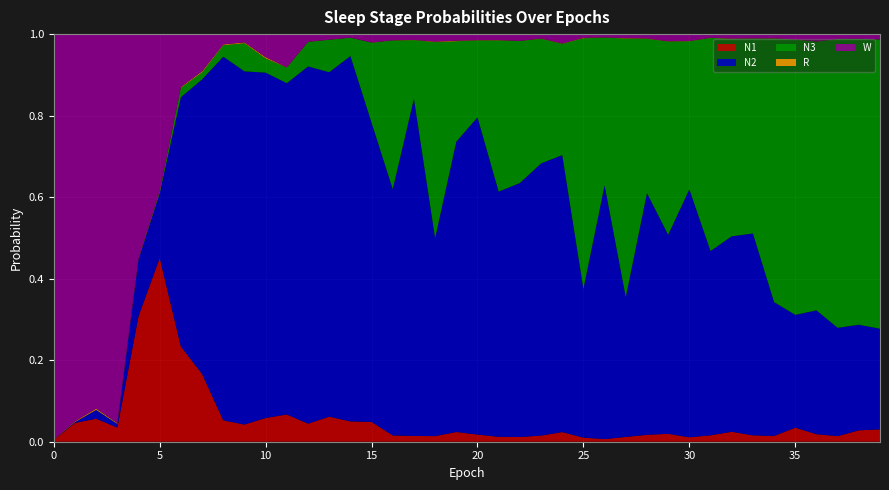

Reading right to left, extract all data points from this chart.

N1: 39=0.0	38=0.0	37=0.0	36=0.0	35=0.0	34=0.0	33=0.0	32=0.0	31=0.0	30=0.0	29=0.0	28=0.0	27=0.0	26=0.0	25=0.0	24=0.0	23=0.0	22=0.0	21=0.0	20=0.0	19=0.0	18=0.0	17=0.0	16=0.0	15=0.0	14=0.0	13=0.1	12=0.0	11=0.1	10=0.1	9=0.0	8=0.1	7=0.2	6=0.2	5=0.5	4=0.3	3=0.0	2=0.1	1=0.0	0=0.0
N2: 39=0.2	38=0.3	37=0.3	36=0.3	35=0.3	34=0.3	33=0.5	32=0.5	31=0.5	30=0.6	29=0.5	28=0.6	27=0.3	26=0.6	25=0.4	24=0.7	23=0.7	22=0.6	21=0.6	20=0.8	19=0.7	18=0.5	17=0.8	16=0.6	15=0.7	14=0.9	13=0.8	12=0.9	11=0.8	10=0.8	9=0.9	8=0.9	7=0.7	6=0.6	5=0.2	4=0.1	3=0.0	2=0.0	1=0.0	0=0.0
N3: 39=0.7	38=0.7	37=0.7	36=0.7	35=0.7	34=0.6	33=0.5	32=0.5	31=0.5	30=0.4	29=0.5	28=0.4	27=0.6	26=0.4	25=0.6	24=0.3	23=0.3	22=0.3	21=0.4	20=0.2	19=0.2	18=0.5	17=0.1	16=0.4	15=0.2	14=0.0	13=0.1	12=0.1	11=0.0	10=0.0	9=0.1	8=0.0	7=0.0	6=0.0	5=0.0	4=0.0	3=0.0	2=0.0	1=0.0	0=0.0
R: 39=0.0	38=0.0	37=0.0	36=0.0	35=0.0	34=0.0	33=0.0	32=0.0	31=0.0	30=0.0	29=0.0	28=0.0	27=0.0	26=0.0	25=0.0	24=0.0	23=0.0	22=0.0	21=0.0	20=0.0	19=0.0	18=0.0	17=0.0	16=0.0	15=0.0	14=0.0	13=0.0	12=0.0	11=0.0	10=0.0	9=0.0	8=0.0	7=0.0	6=0.0	5=0.0	4=0.0	3=0.0	2=0.0	1=0.0	0=0.0
W: 39=0.0	38=0.0	37=0.0	36=0.0	35=0.0	34=0.0	33=0.0	32=0.0	31=0.0	30=0.0	29=0.0	28=0.0	27=0.0	26=0.0	25=0.0	24=0.0	23=0.0	22=0.0	21=0.0	20=0.0	19=0.0	18=0.0	17=0.0	16=0.0	15=0.0	14=0.0	13=0.0	12=0.0	11=0.1	10=0.1	9=0.0	8=0.0	7=0.1	6=0.1	5=0.4	4=0.5	3=1.0	2=0.9	1=1.0	0=1.0